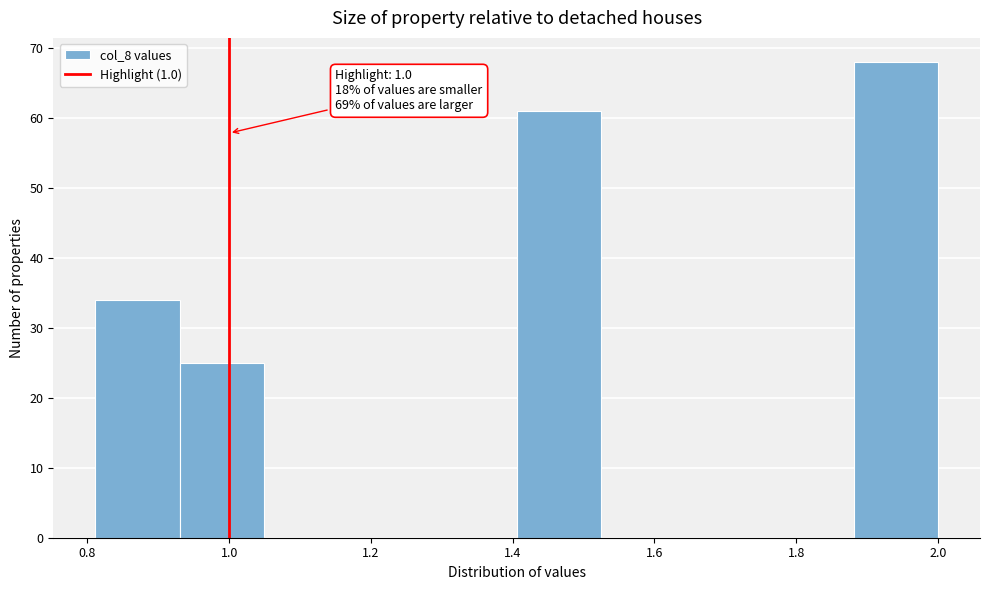

Over which range of the x-axis is the bar tallest?

1.88 to 2.00